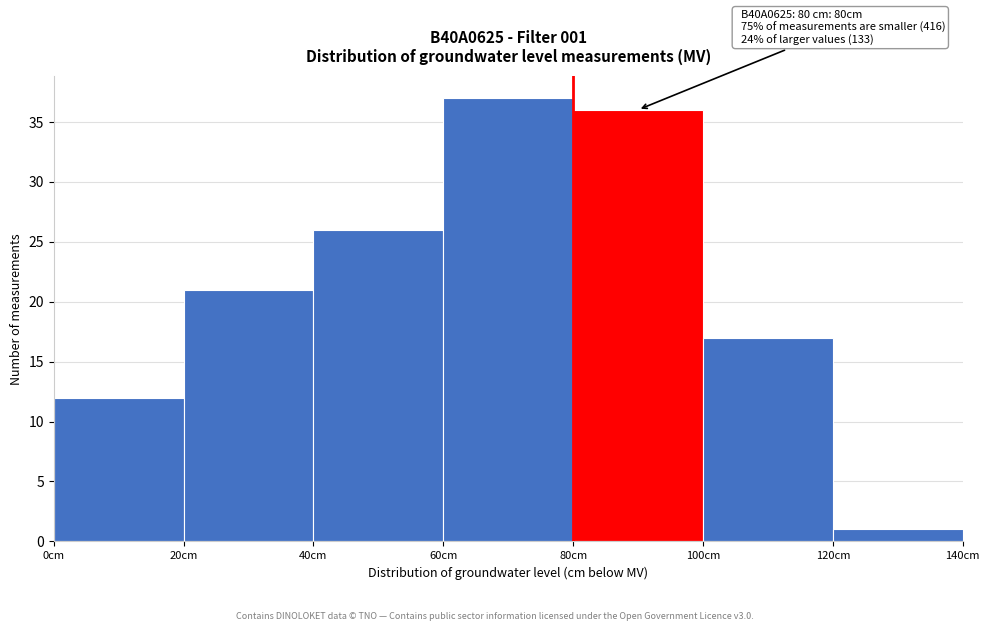

Which range on the x-axis has the tallest bar?

60 to 80